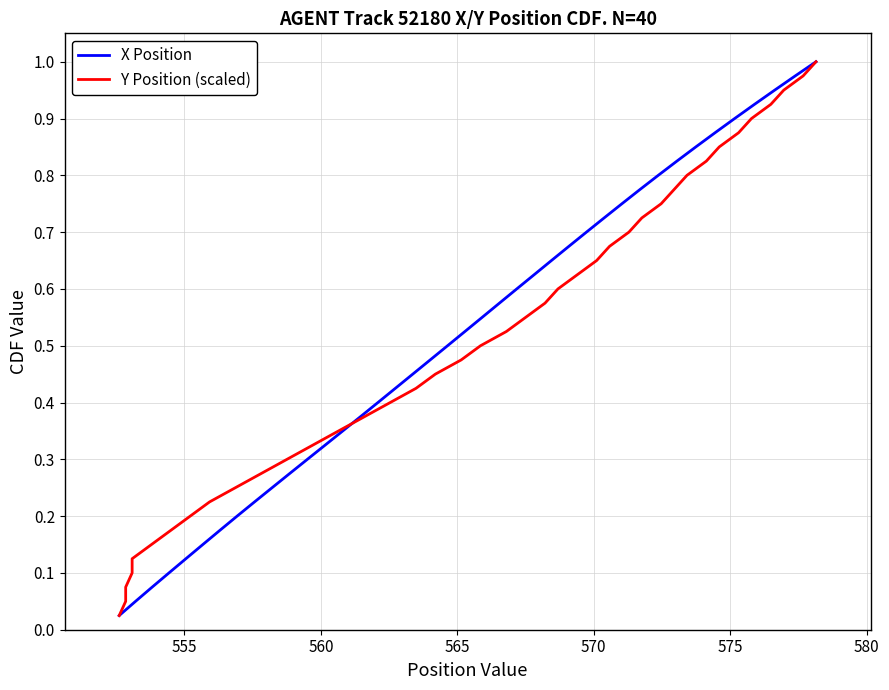

What is the difference between the maximum and minimum values in the X Position series?

1.0